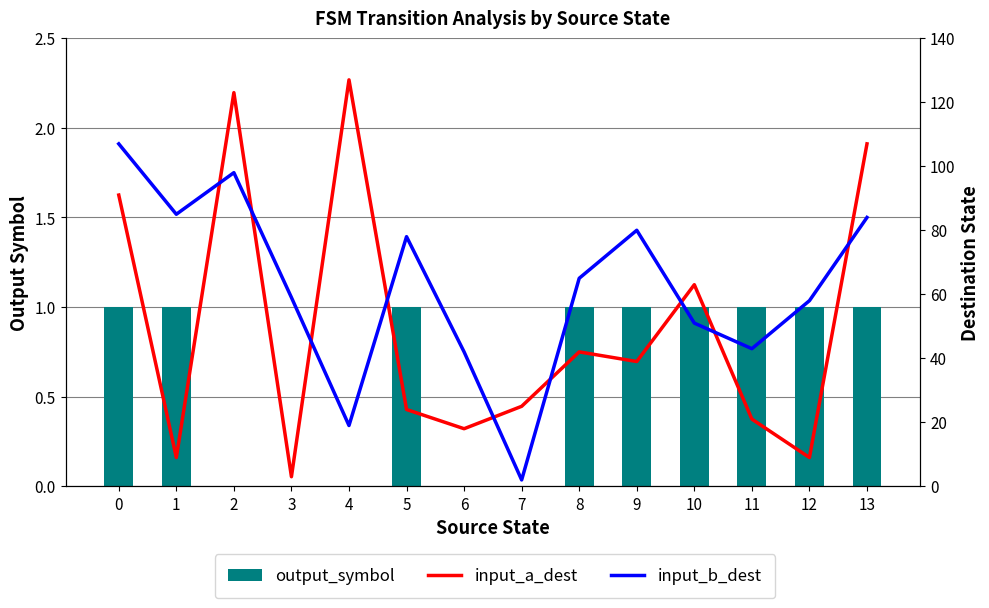

True or false: input_b_dest has a value of 51 at 10.

True